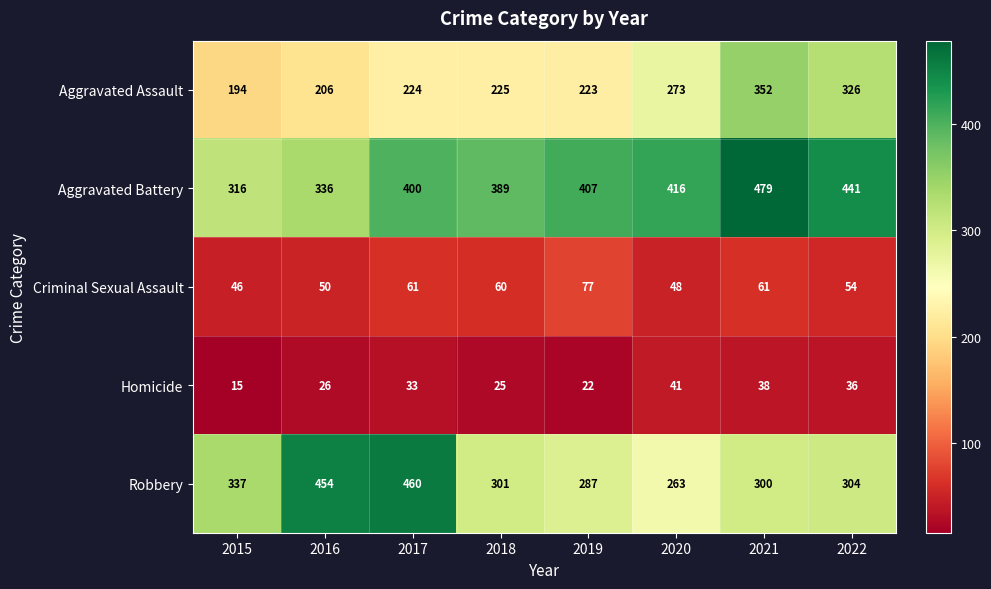

What is the average value of the Aggravated Battery series?

398